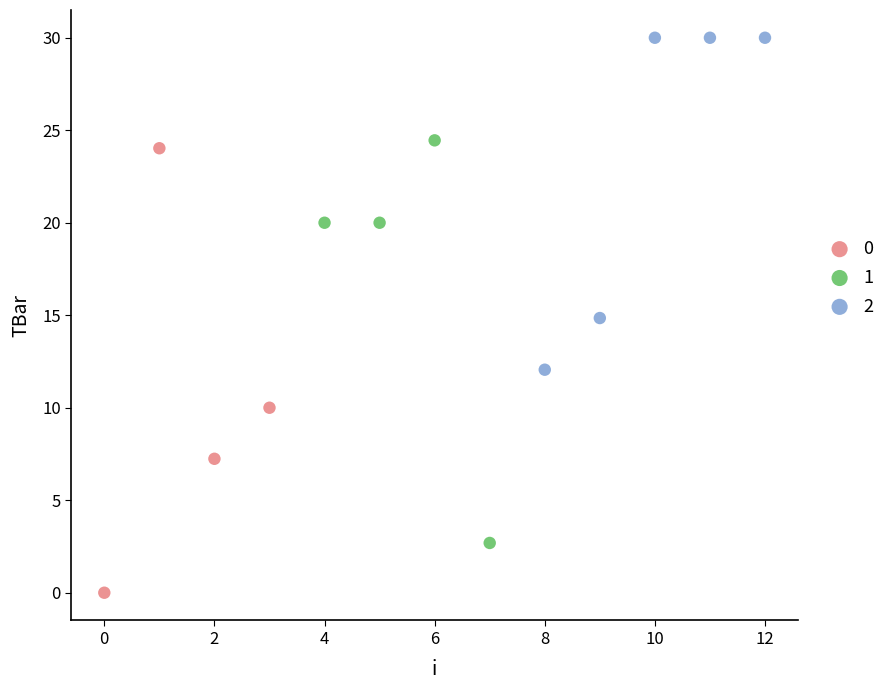

What are all the series names shown in the legend?

0, 1, 2